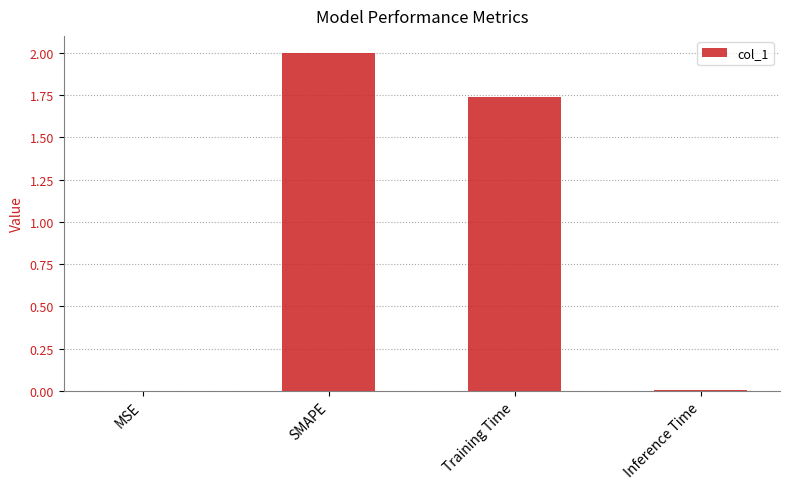

What is the sum of all values?

3.7